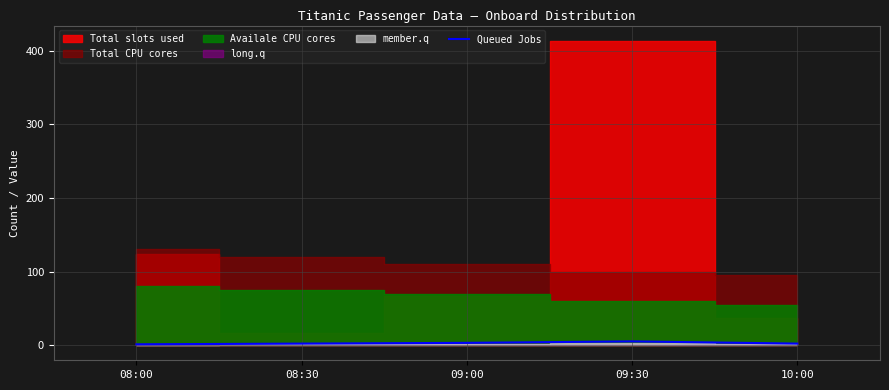

What position from the left is 08:00?

1